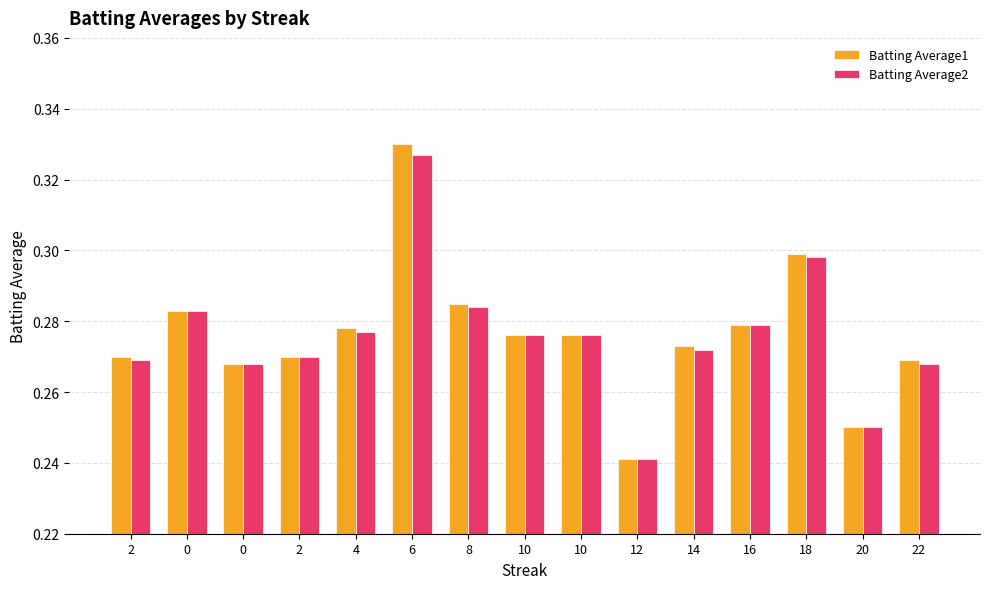

Count the Batting Average1 values in the range 0 to 1.

15